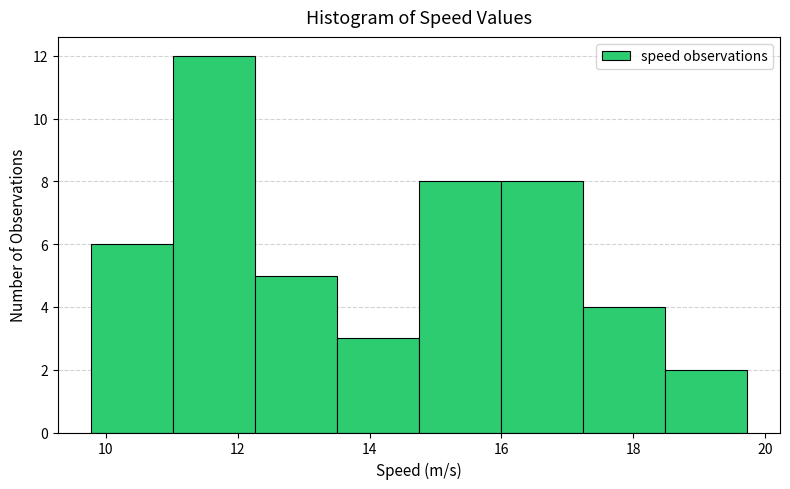

Reading left to right, transcribe this chart: for each bar, give the range it covers on the x-axis and its height. Neither the bar edges nor the heights are printed on the chart, so give them approximately, as read against the axes.

9.8 to 11.0: 6
11.0 to 12.2: 12
12.2 to 13.6: 5
13.6 to 14.8: 3
14.8 to 16.0: 8
16.0 to 17.2: 8
17.2 to 18.4: 4
18.4 to 19.8: 2